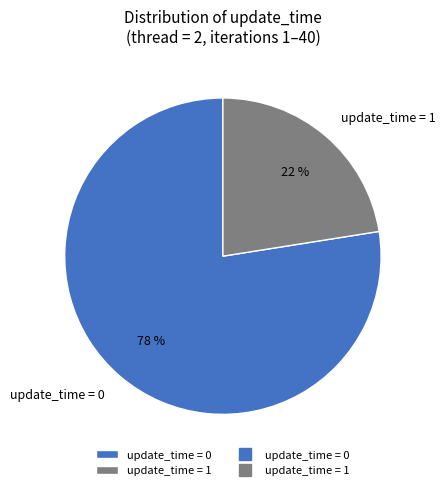

Combined, do update_time = 1 and update_time = 0 account for over 50%?

Yes